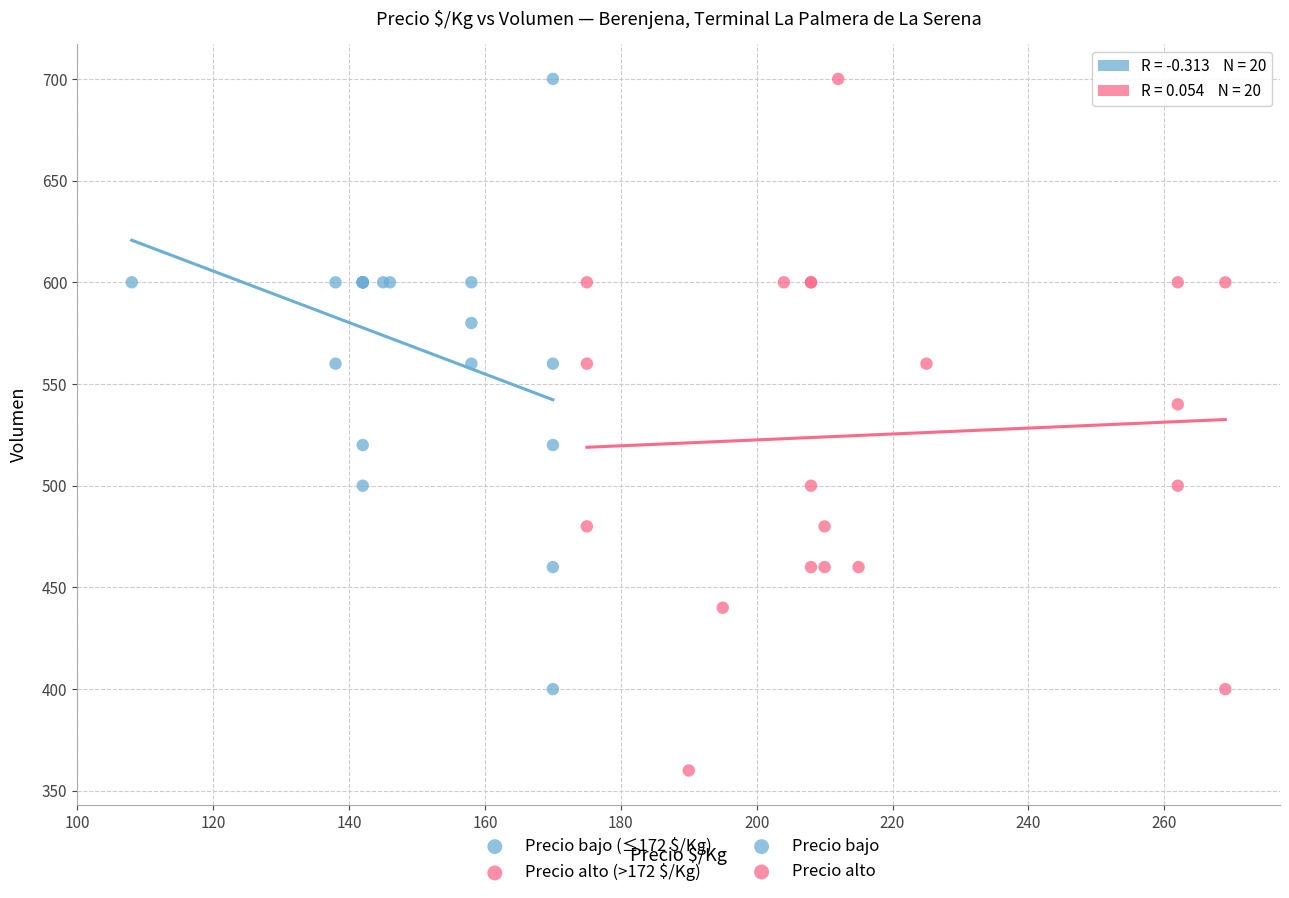

Which series contains the lowest Y value?

Precio alto (>172 $/Kg)